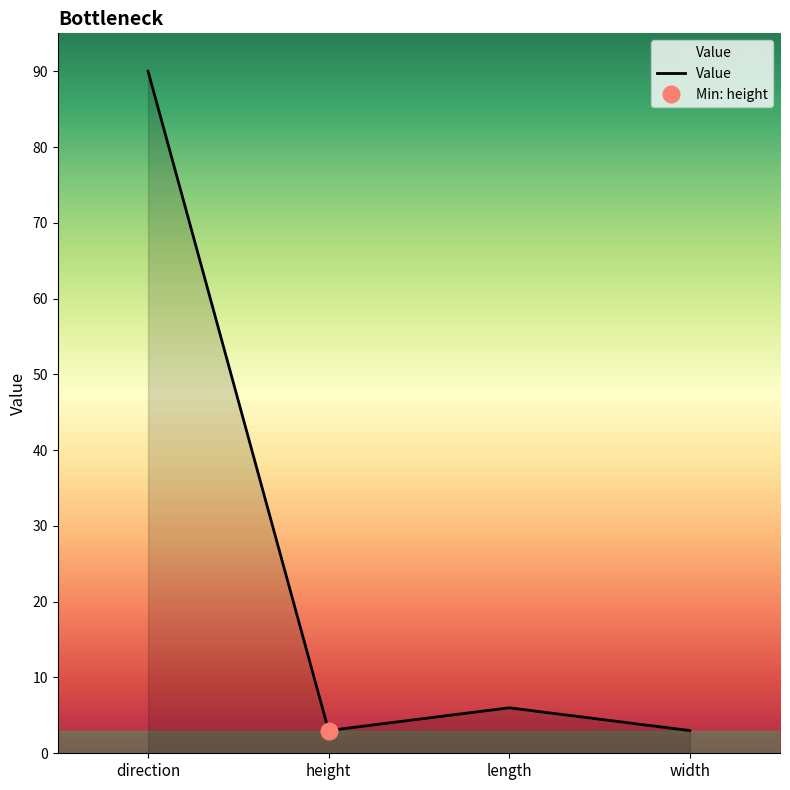

The chart shows a value of 1 at height. True or false?

False